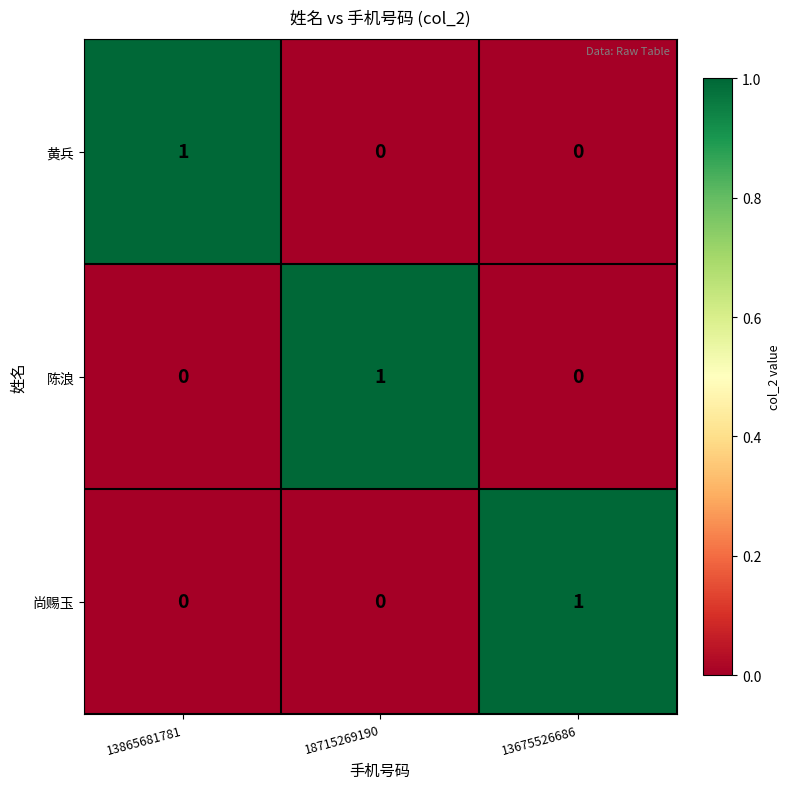

How many distinct data groups are displayed?

3